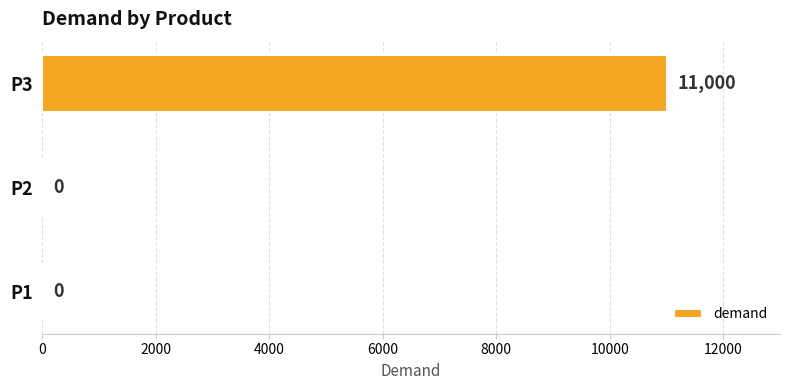

Are the bars grouped side by side (vs. stacked)?

No